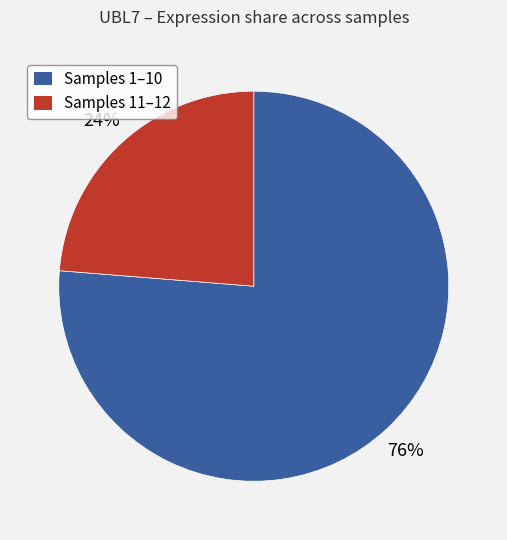

Is there any slice that represents more than half of the pie?

Yes